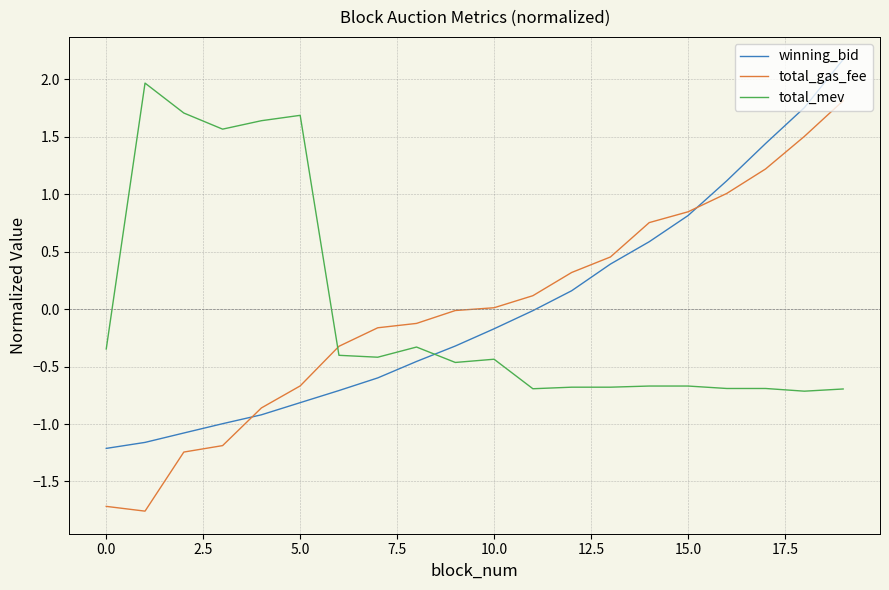

True or false: winning_bid and total_mev cross at least once.

True